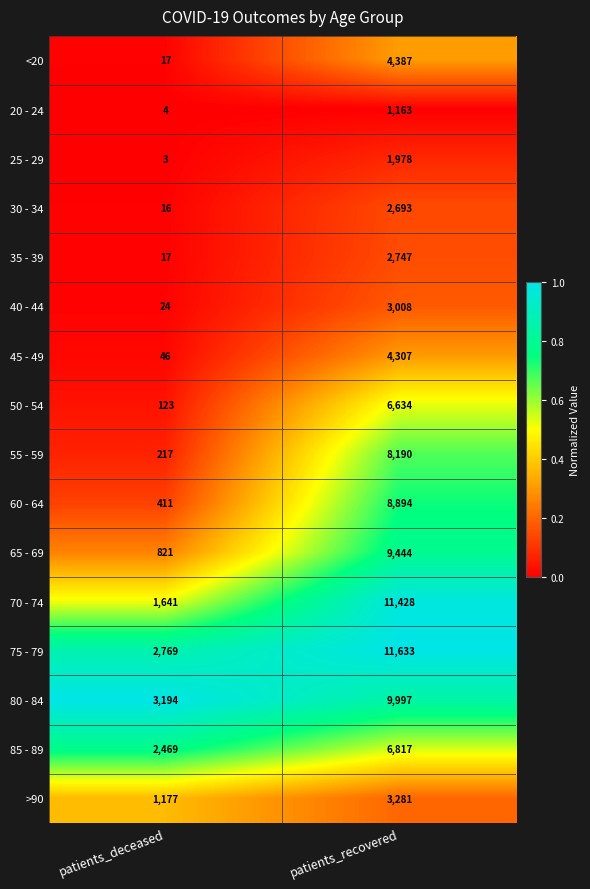

The value of <20 at patients_deceased is 17. True or false?

True